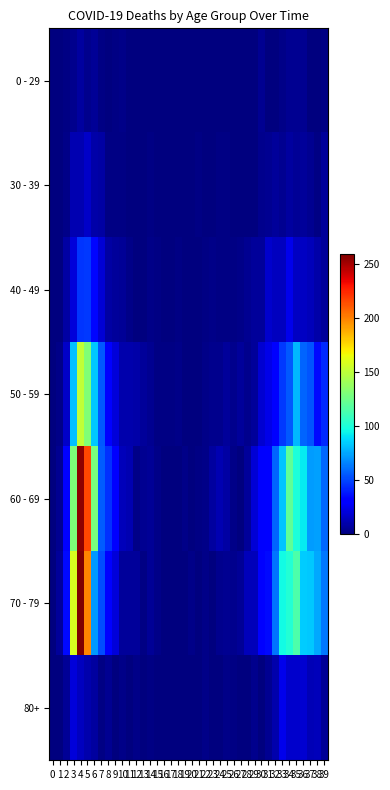

Between 2 and 24, which series saw the biggest shift?

70 - 79